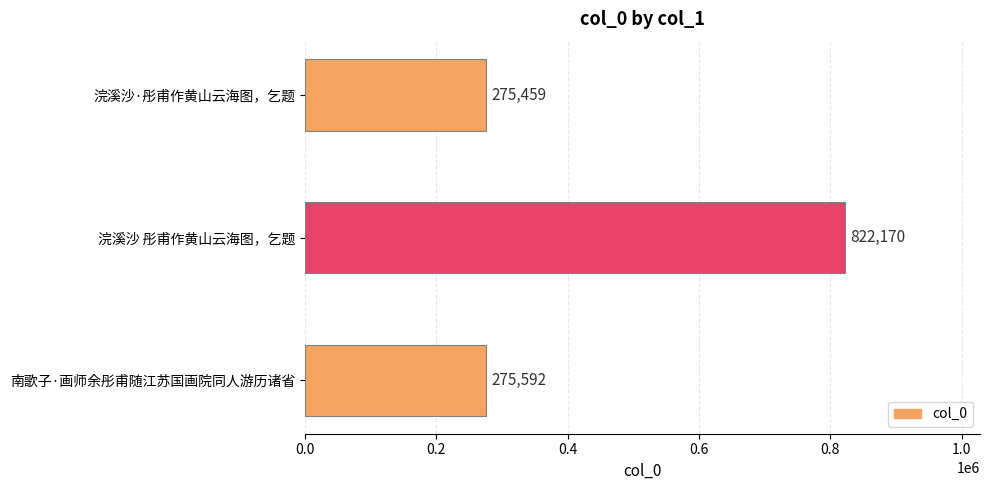

What is the sum of all values?

1373221